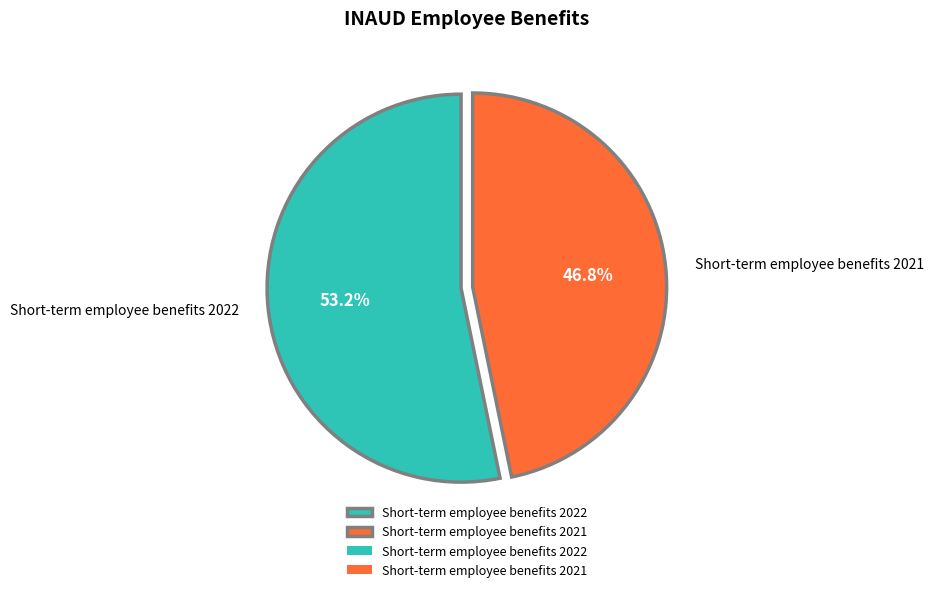

What percentage is NOT represented by Short-term employee benefits 2022?

46.8%